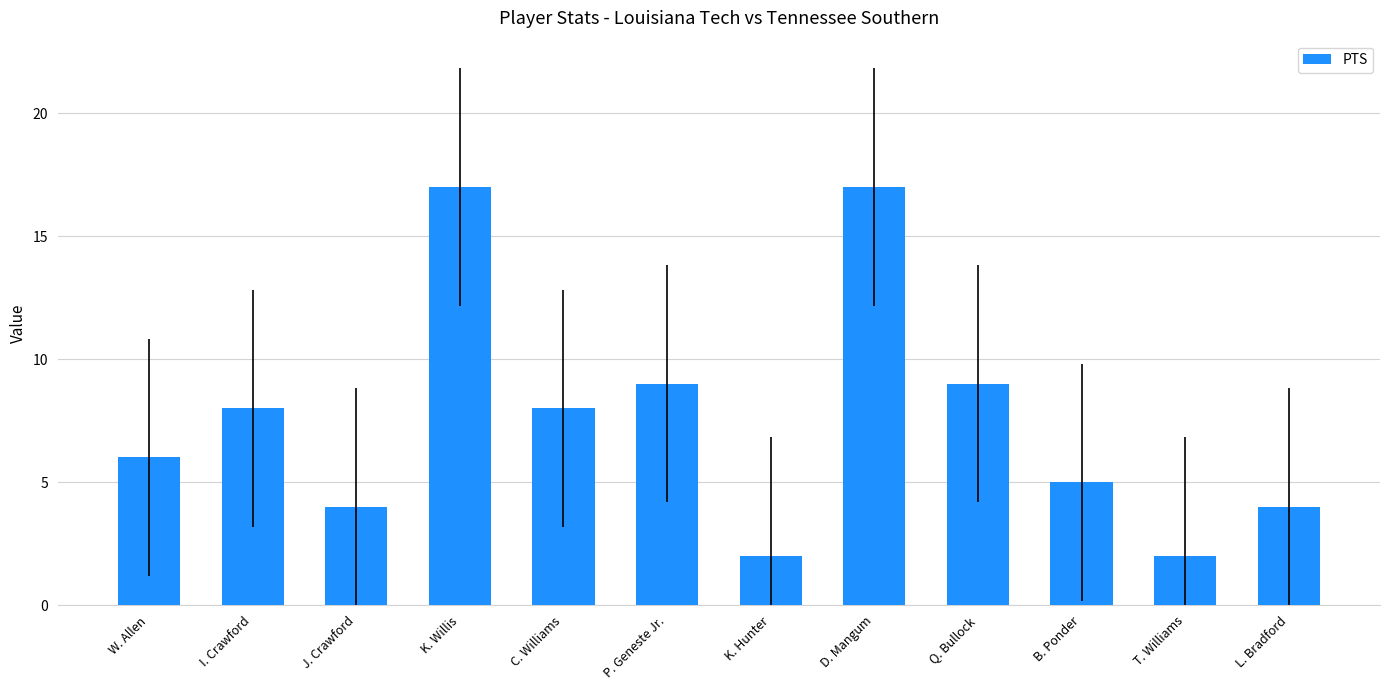

What position from the right is K. Willis?

9